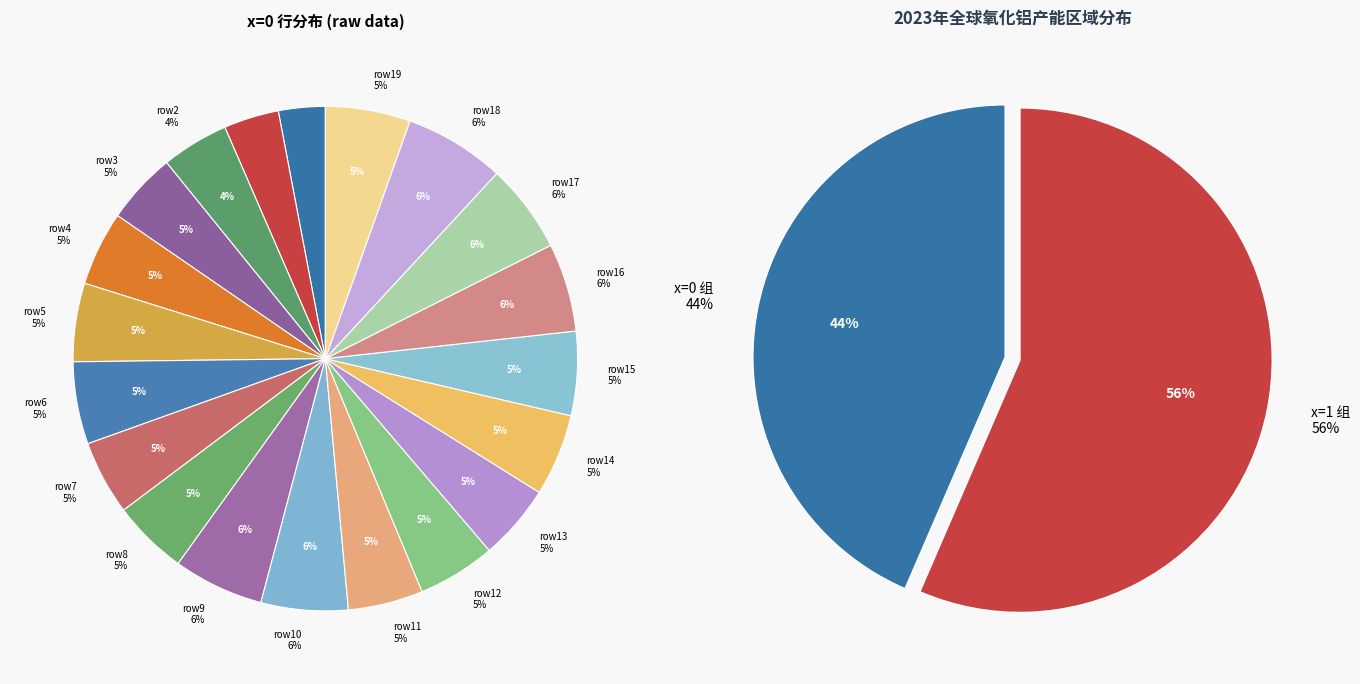

Count the number of slices in the pie.

20